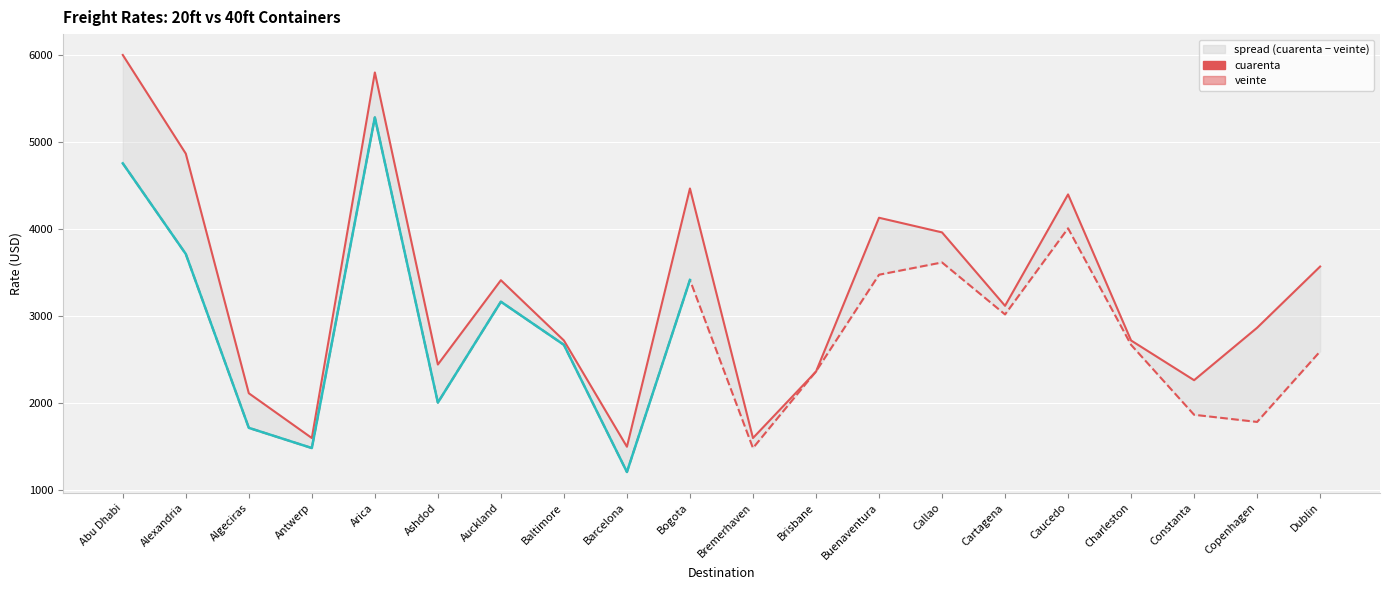

True or false: cuarenta and veinte cross at least once.

True